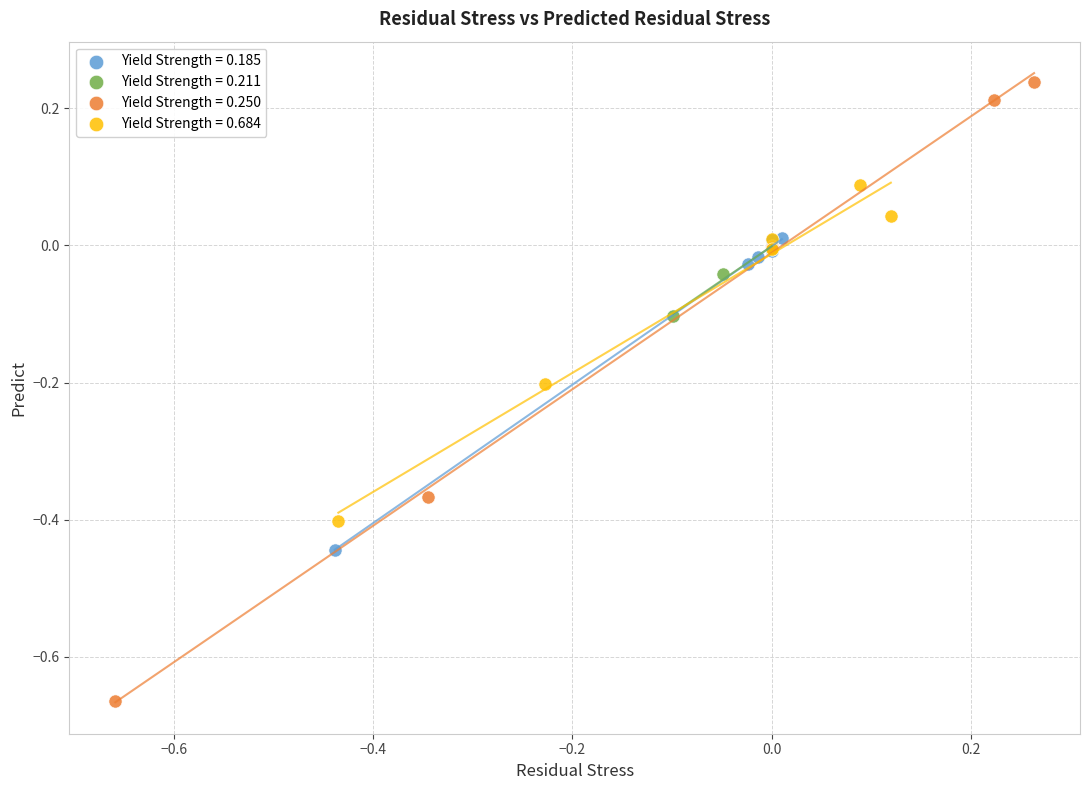

Which series contains the highest Y value?

Yield Strength = 0.250